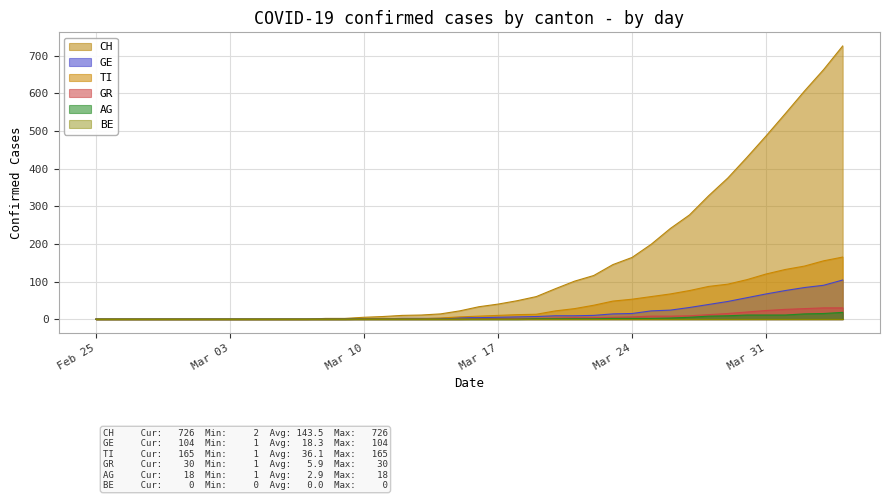

How many series are shown in this chart?

6